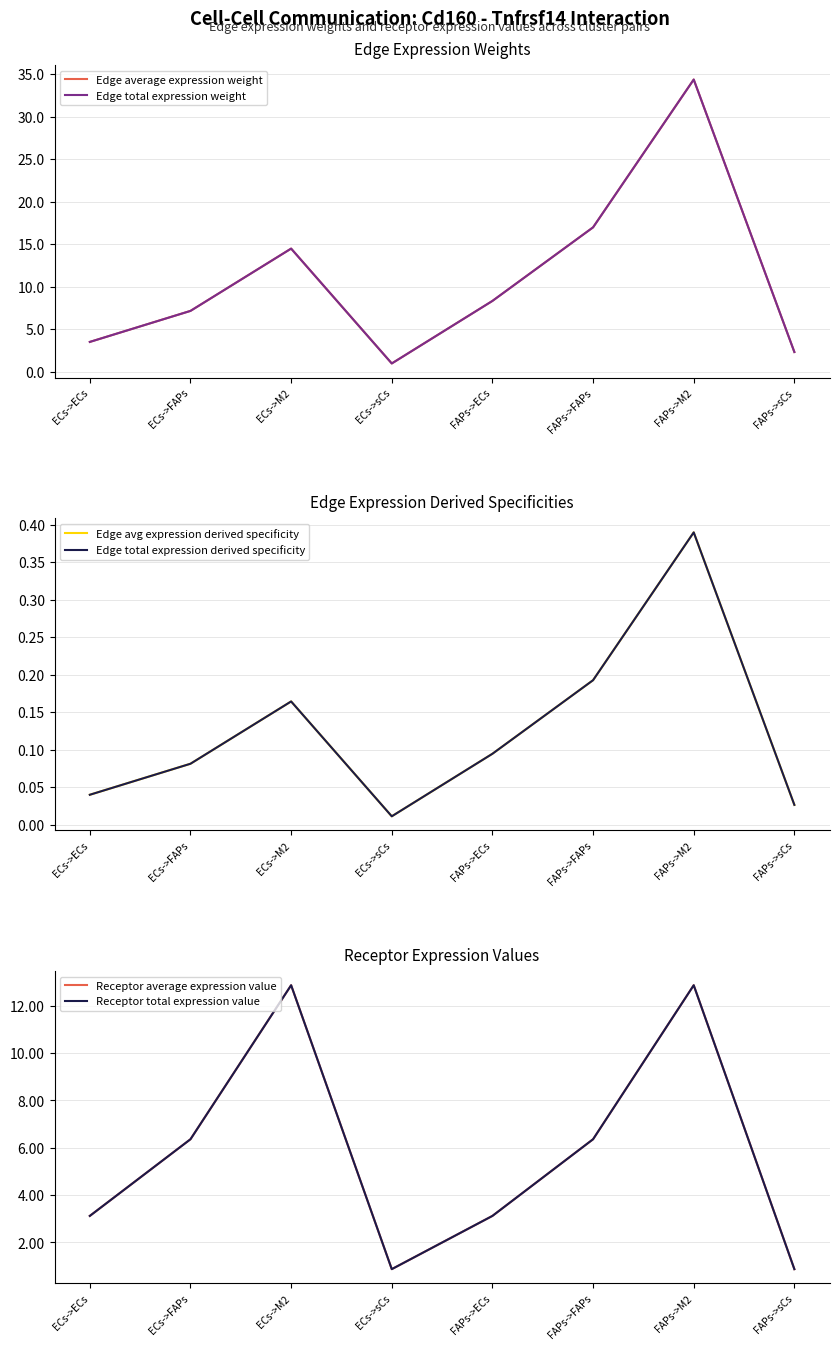

What is the label of the 6th point from the right?

ECs->M2